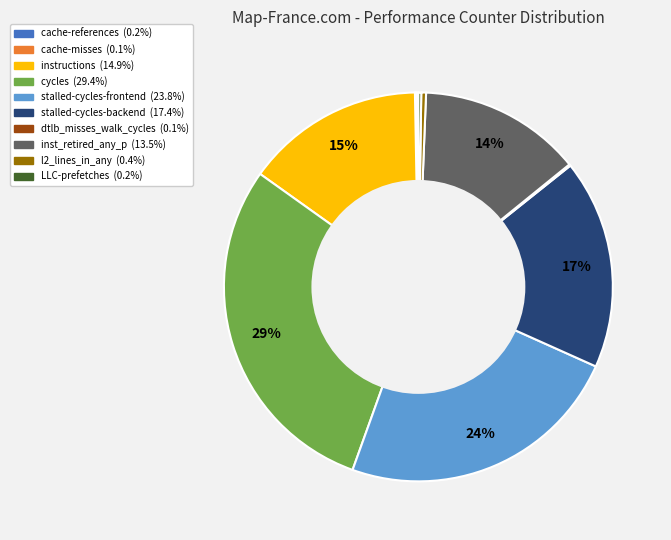

To the nearest percent, what is the average slice percentage?

10%